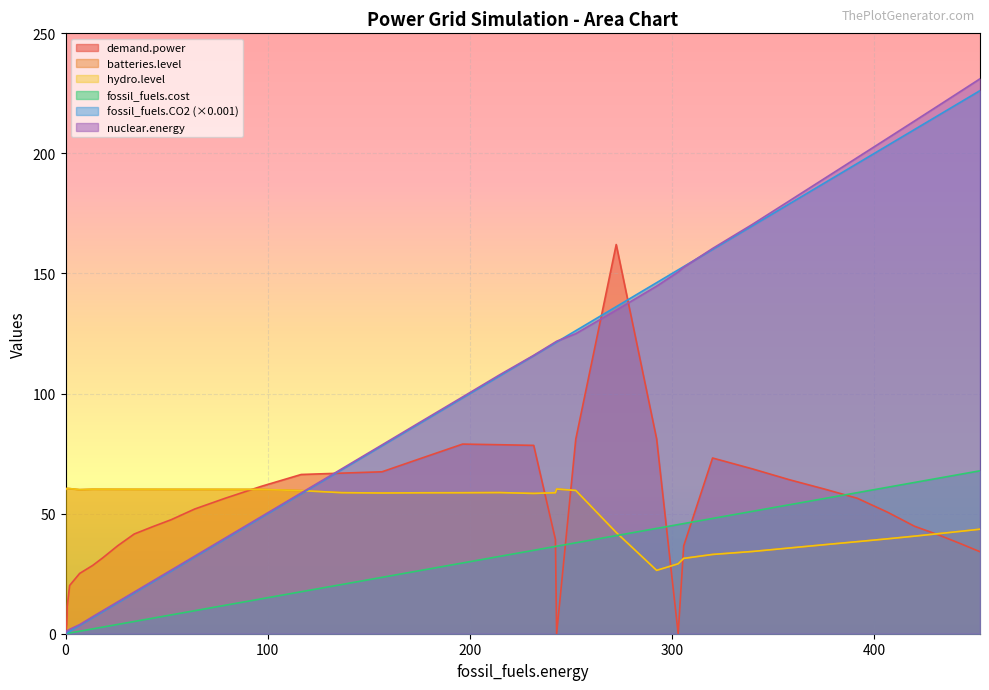

How many lines are shown in the chart?

6